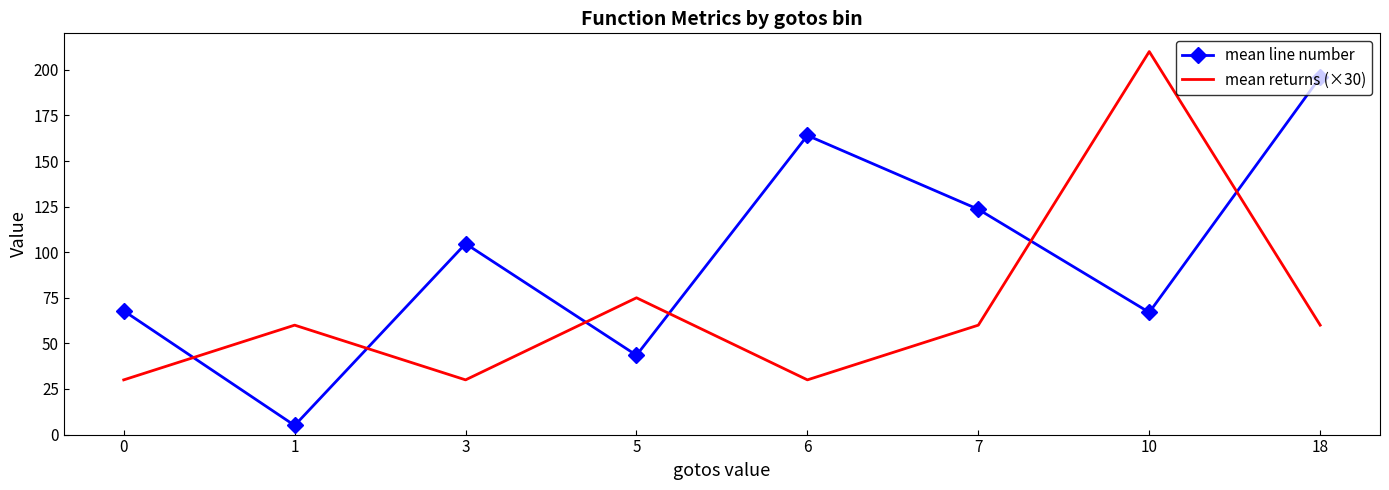

At which category does mean line number reach its first local peak?

3